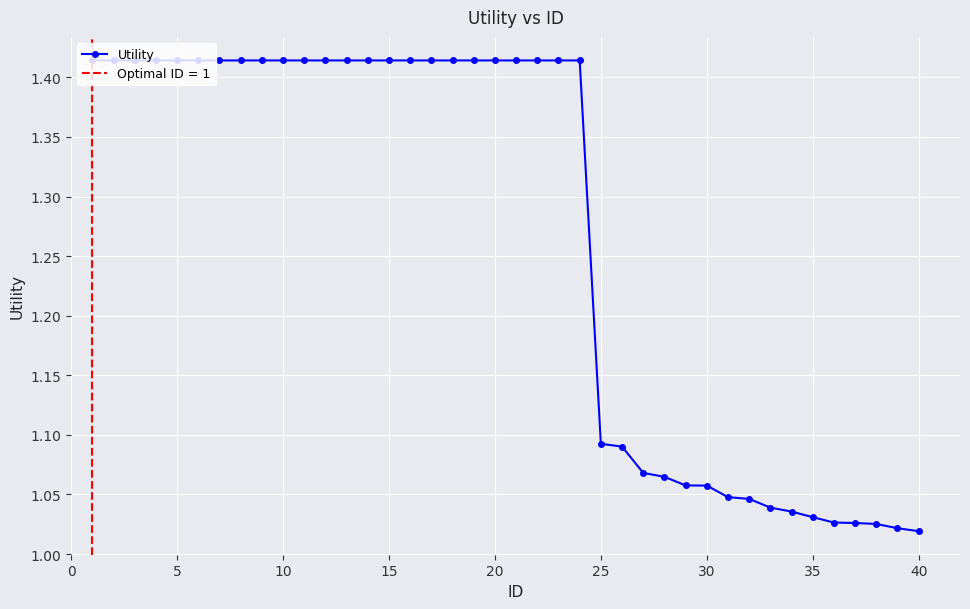

Does the chart display data point markers on the line(s)?

Yes